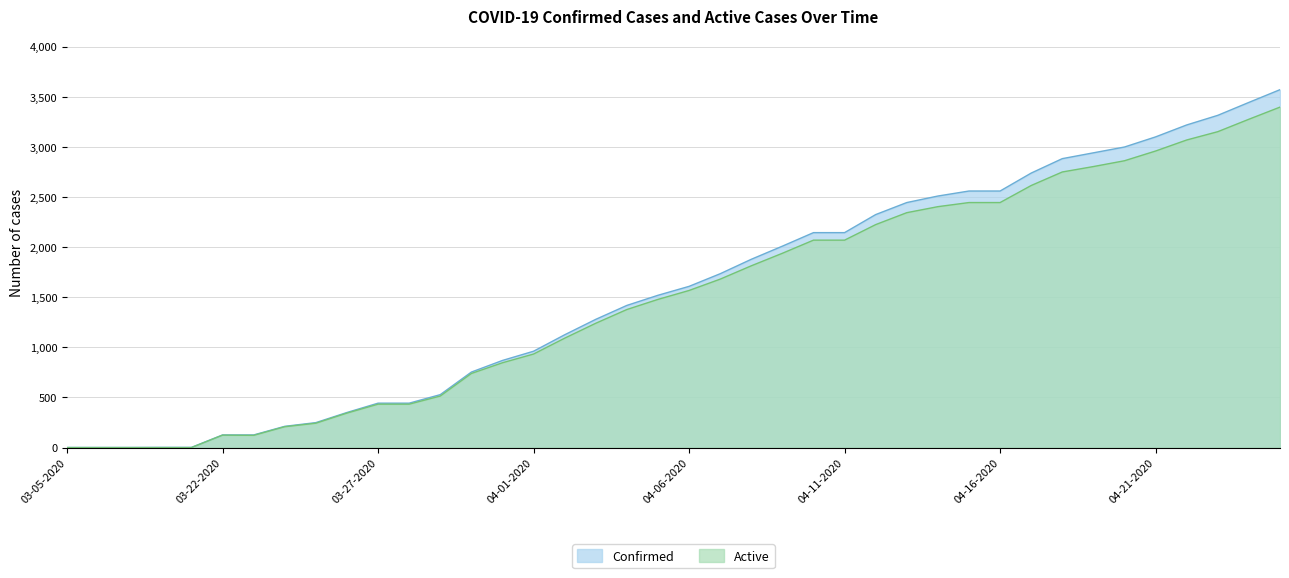

Which category has the lowest value across all series?

03-05-2020